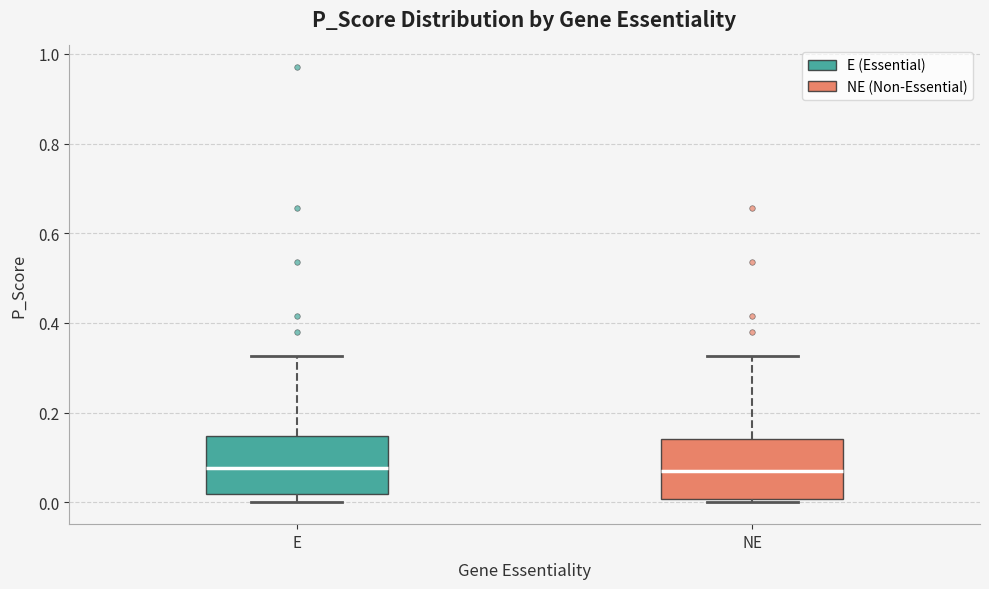

Reading left to right, transcribe this box plot: for each box, give where its median line is, the range the box spans, and where its two whiskers end, as read against the y-axis. The values are not printed on the chart, so give them approximately, as read against the axis.

E: median 0.08, box 0.02 to 0.14, whiskers 0.00 to 0.32
NE: median 0.08, box 0.00 to 0.14, whiskers 0.00 (just below the box's lower edge) to 0.32